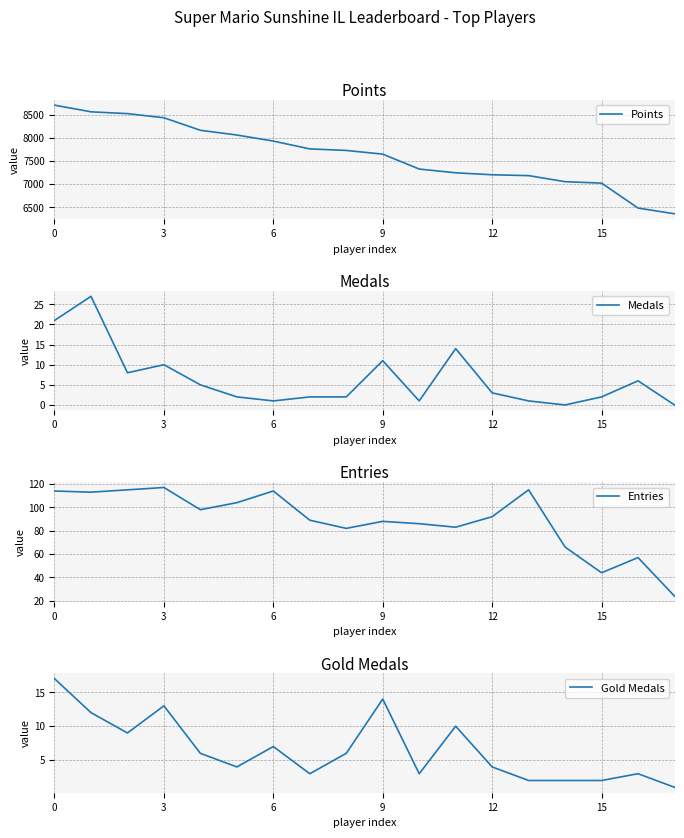

The value of Medals at 15 is 1. True or false?

False